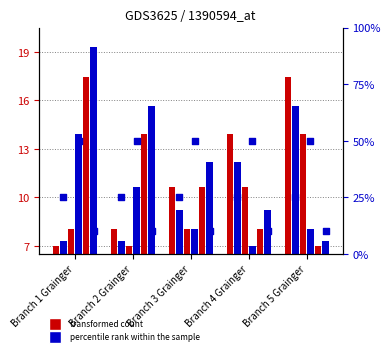

Is the value of Customer 7 Grainger at Branch 2 Grainger greater than the value of Customer 1 Grainger at Branch 1 Grainger?

Yes